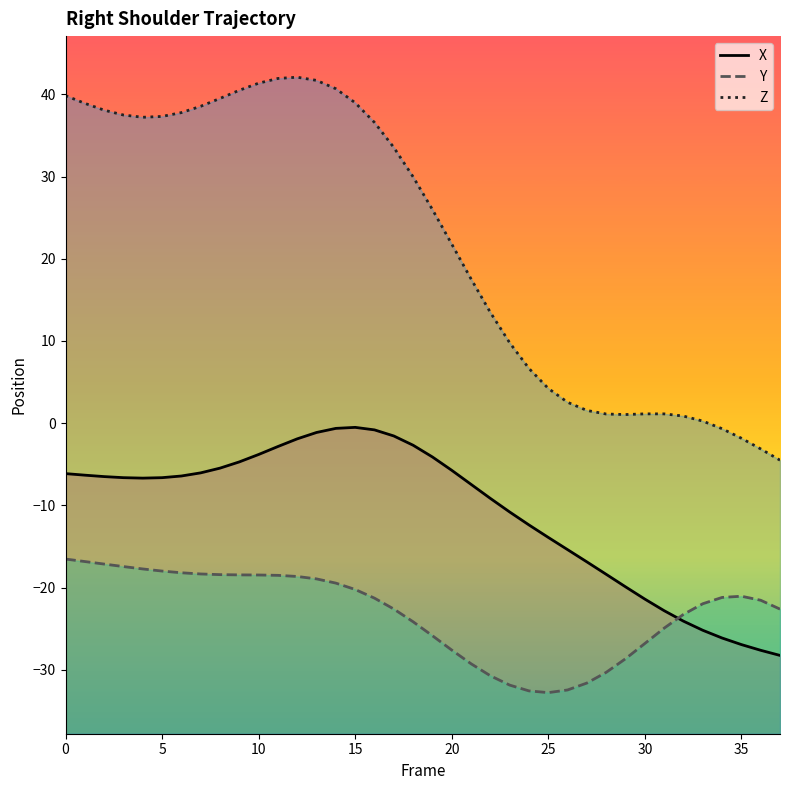

How many data points in Y are less than -21?

22